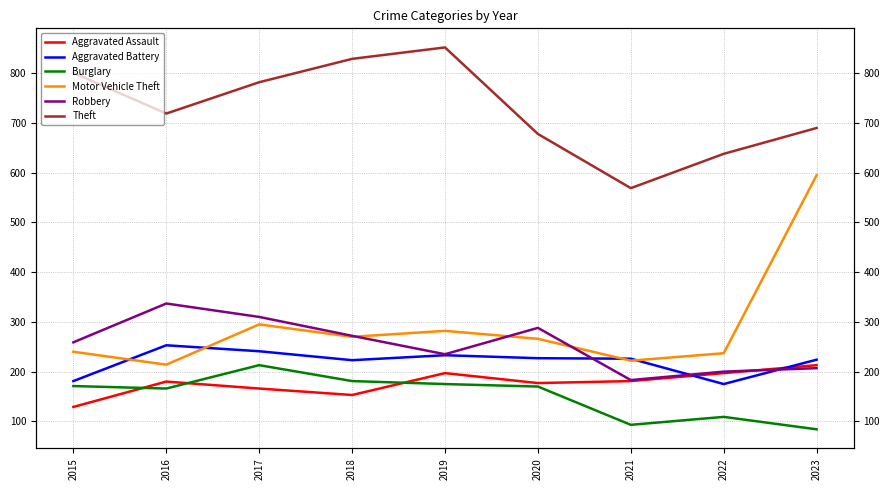

Count the Aggravated Assault values in the range 166 to 197.

6